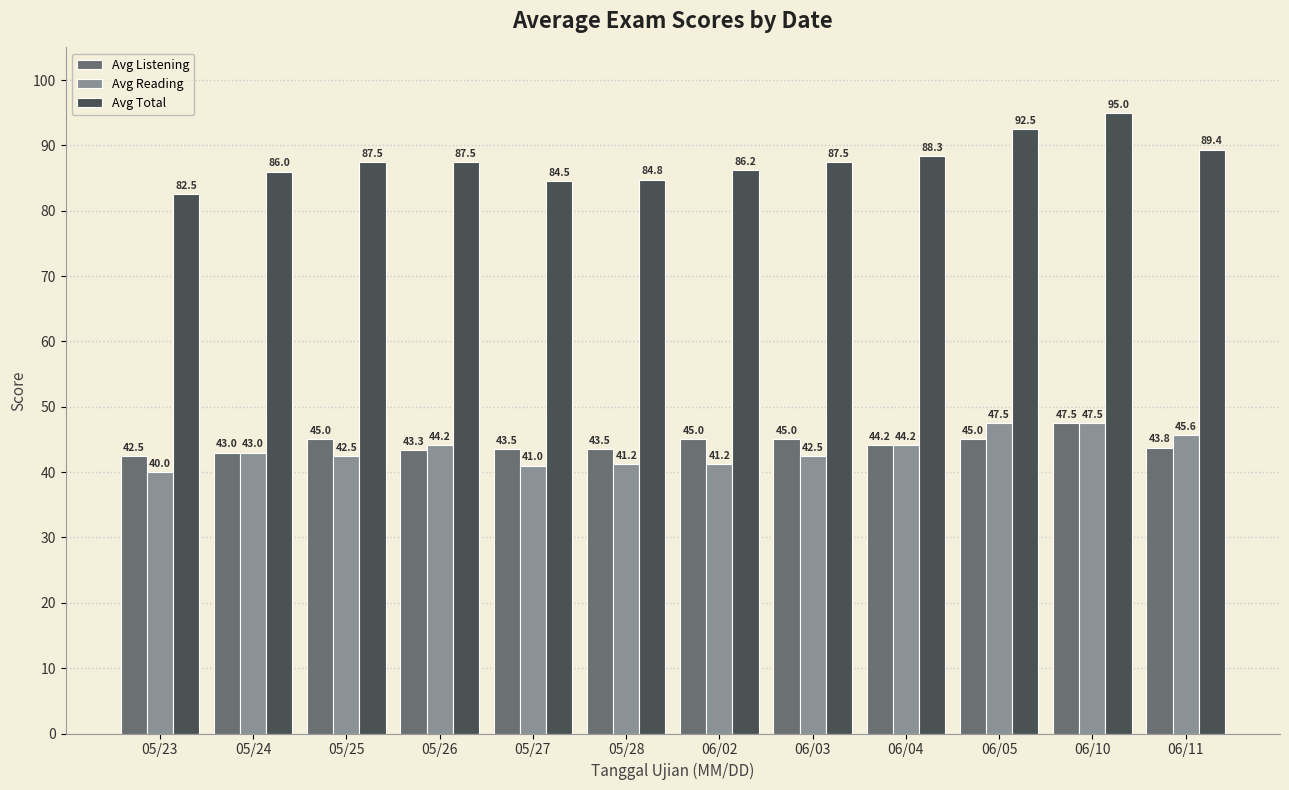

What is the value of the Avg Total bar at the 4th from the left?

87.5